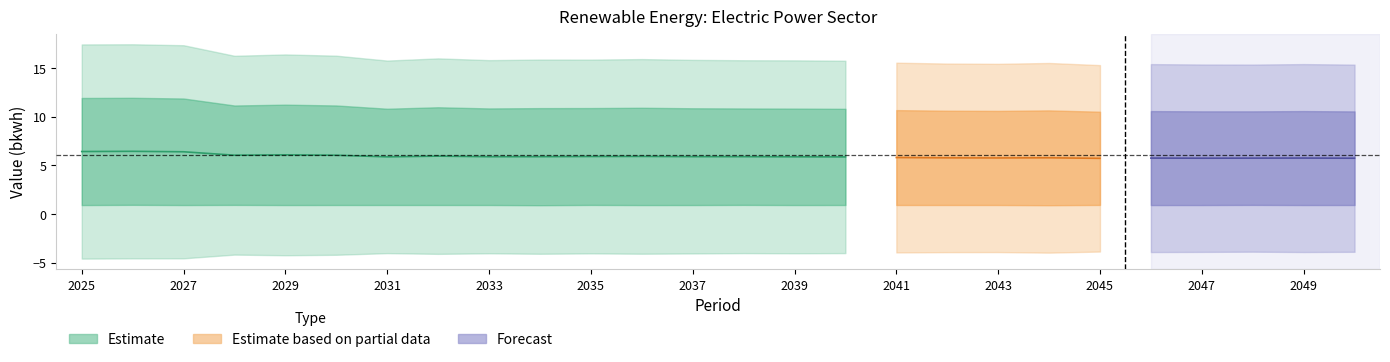

List the labels in order of 5-15 value, largest first.

2026, 2025, 2027, 2029, 2030, 2028, 2032, 2036, 2035, 2034, 2037, 2033, 2038, 2039, 2031, 2040, 2041, 2044, 2042, 2043, 2049, 2046, 2047, 2048, 2050, 2045